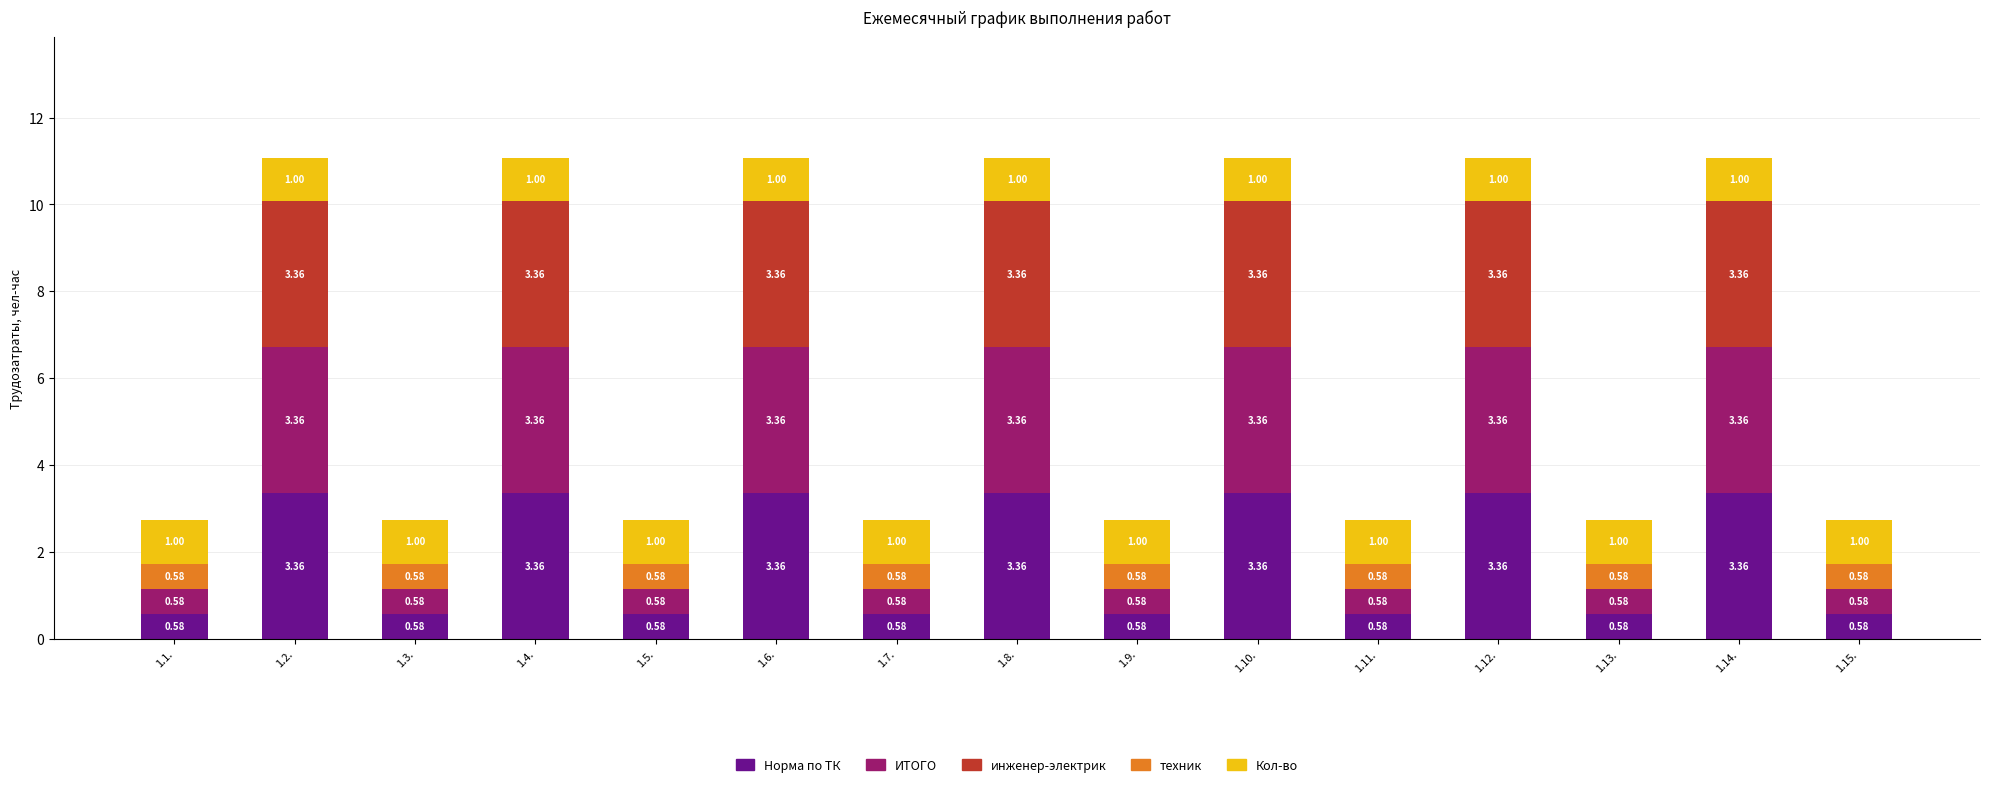

What position from the left is 1.8.?

8